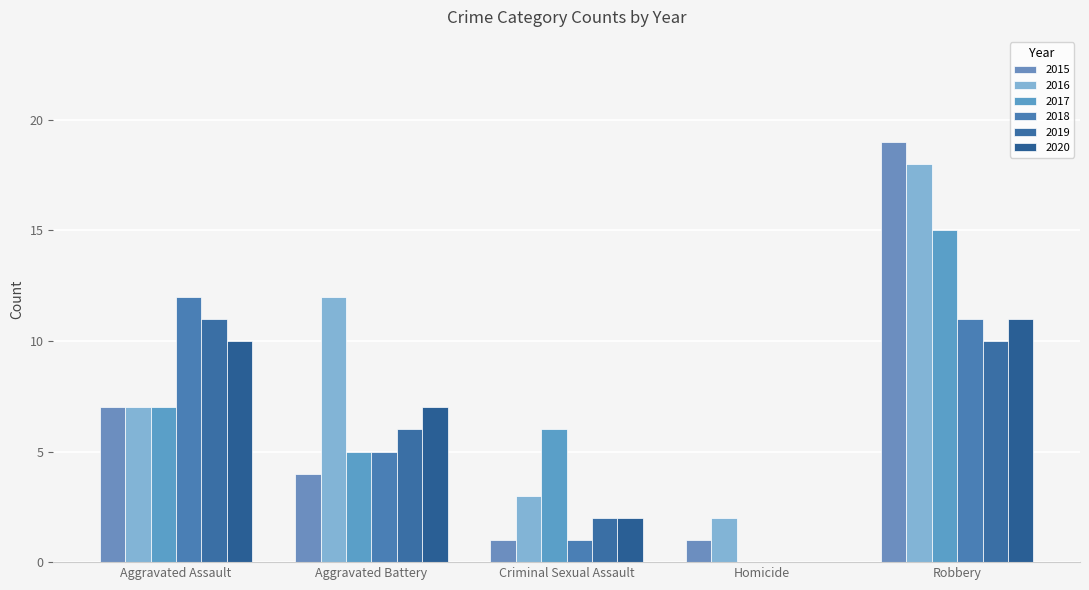

At which category is the sum across all series the highest?

Robbery